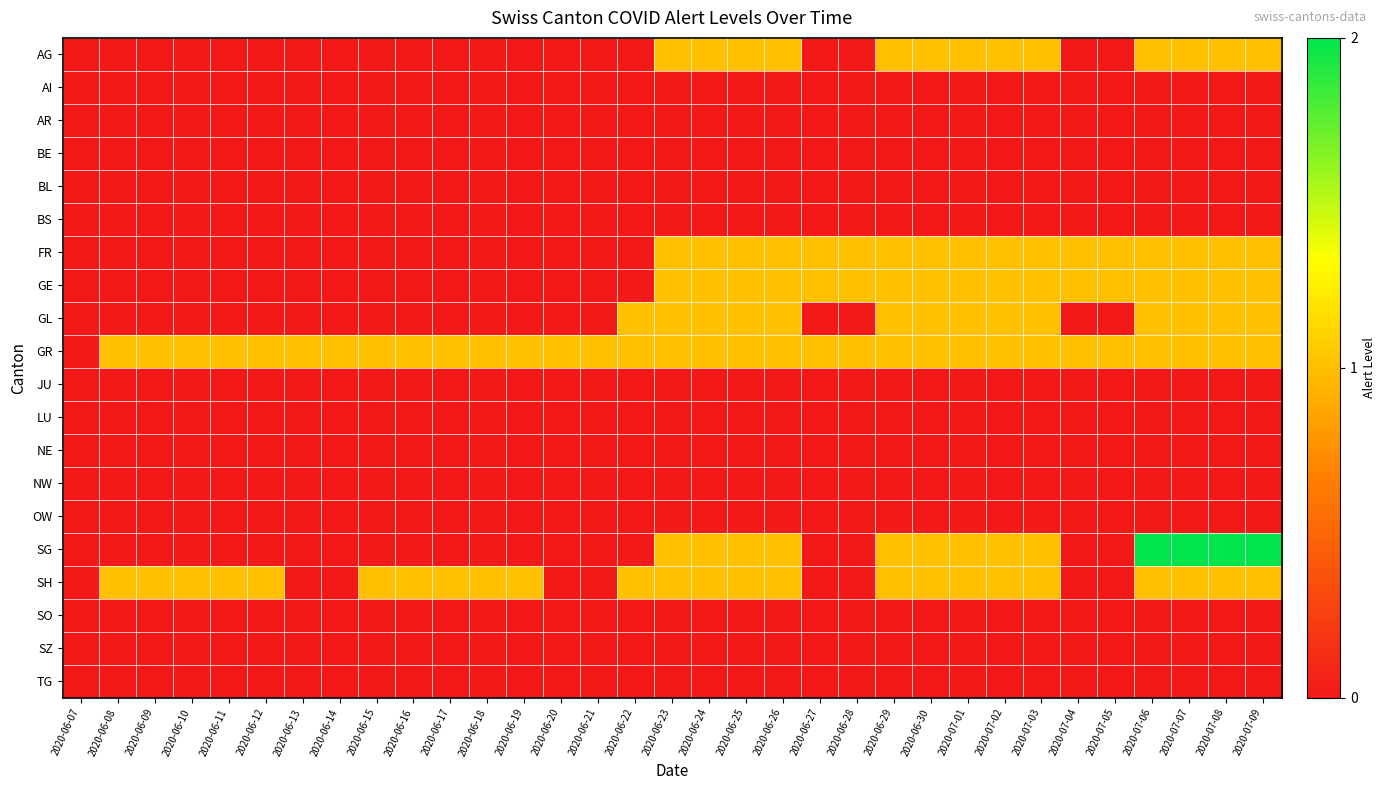

What is the spread (max minus min) of values at 2020-06-11?

1